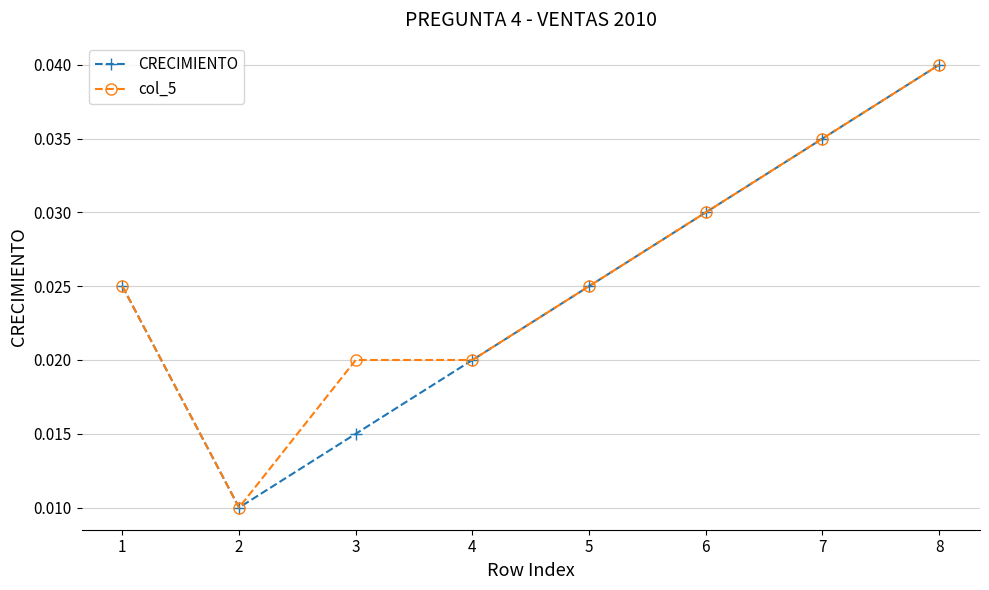

At which category does col_5 reach its first local valley?

2